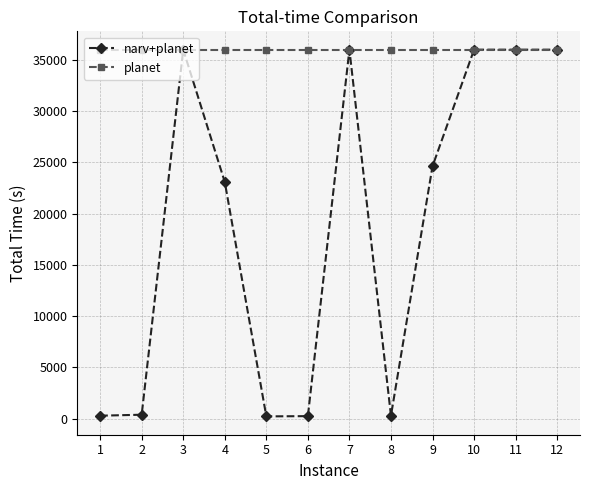

What are all the series names shown in the legend?

narv+planet, planet